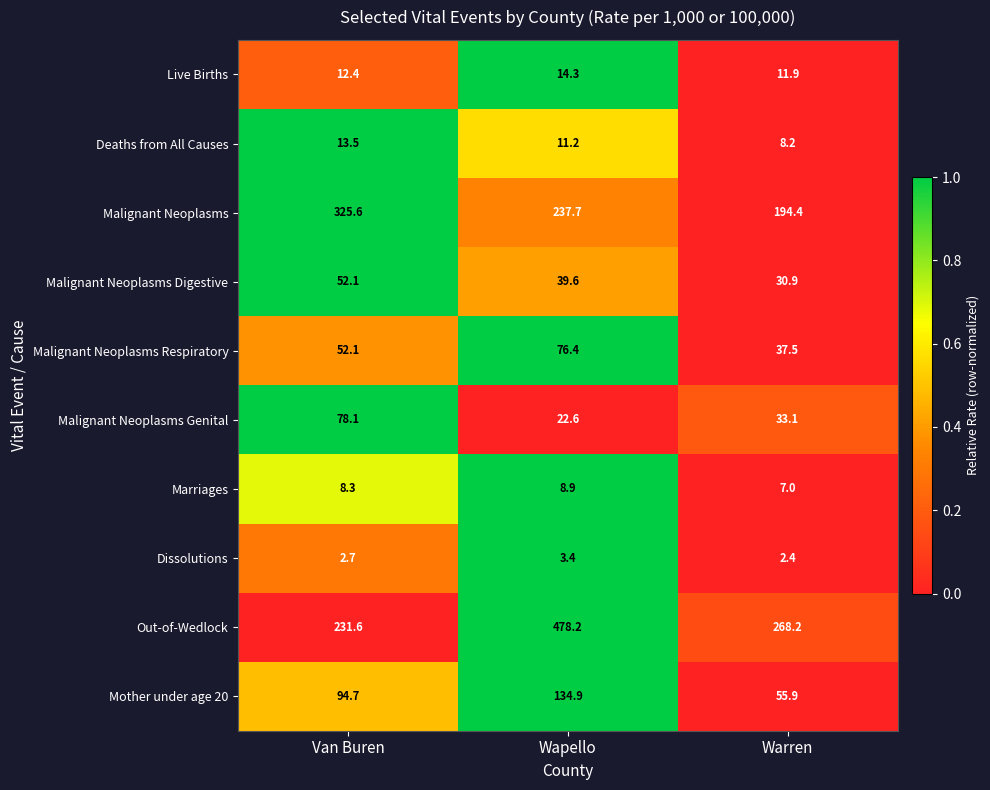

Which series has the largest total across all categories?

Out-of-Wedlock